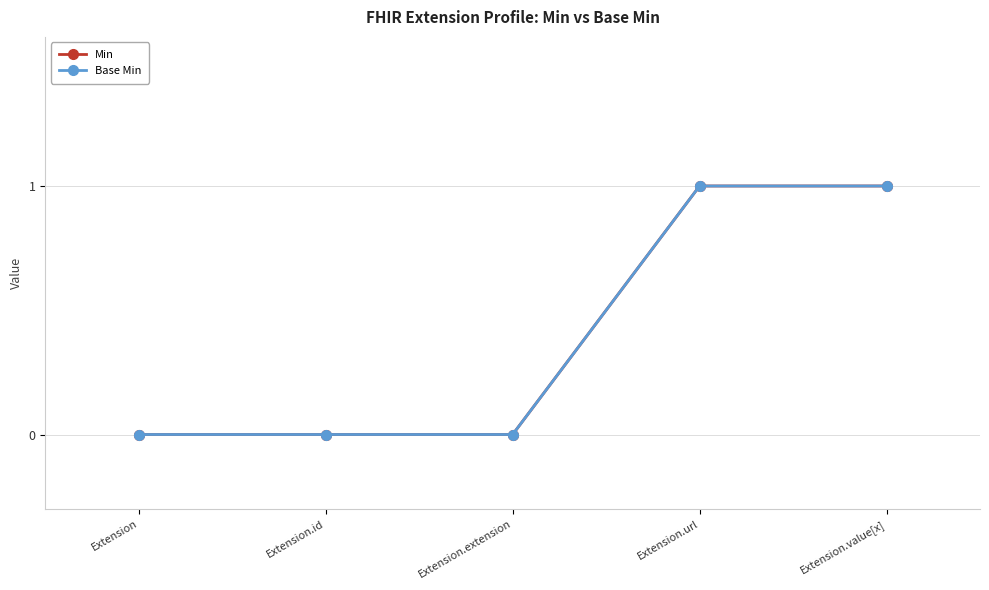

What position from the right is Extension?

5